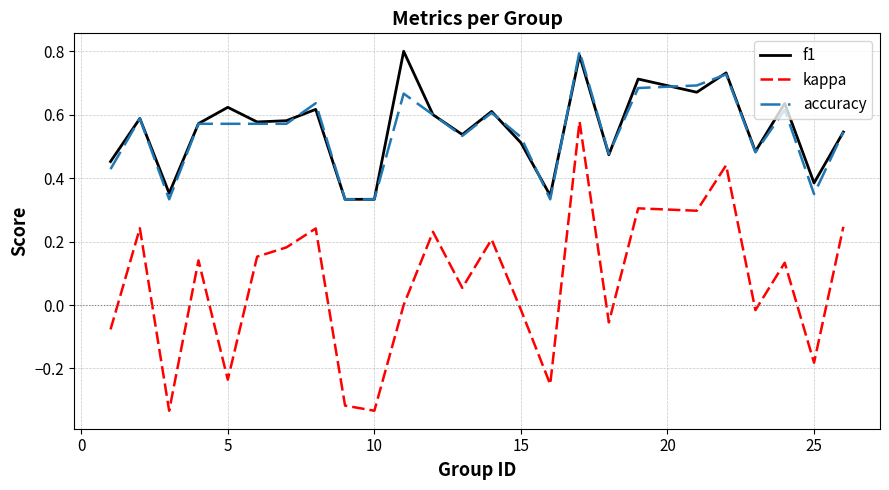

Which series has the largest range (max minus min)?

kappa